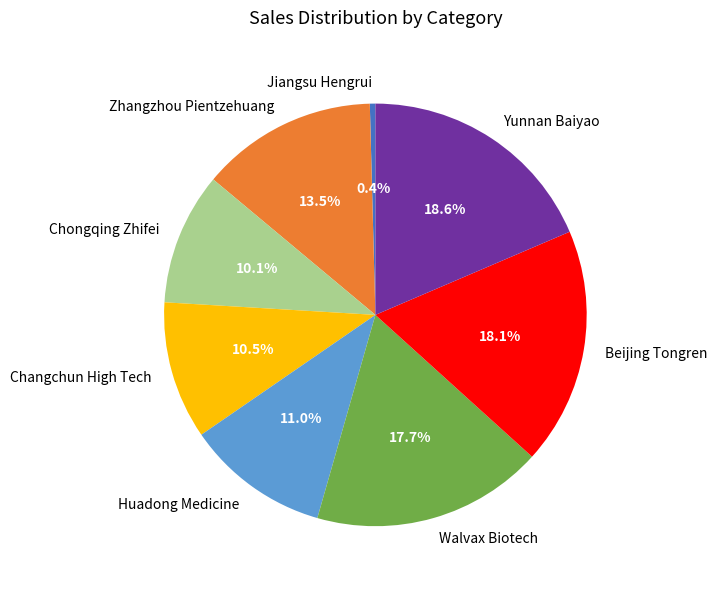

To the nearest percent, what percentage of the pie is Beijing Tongren?

18%